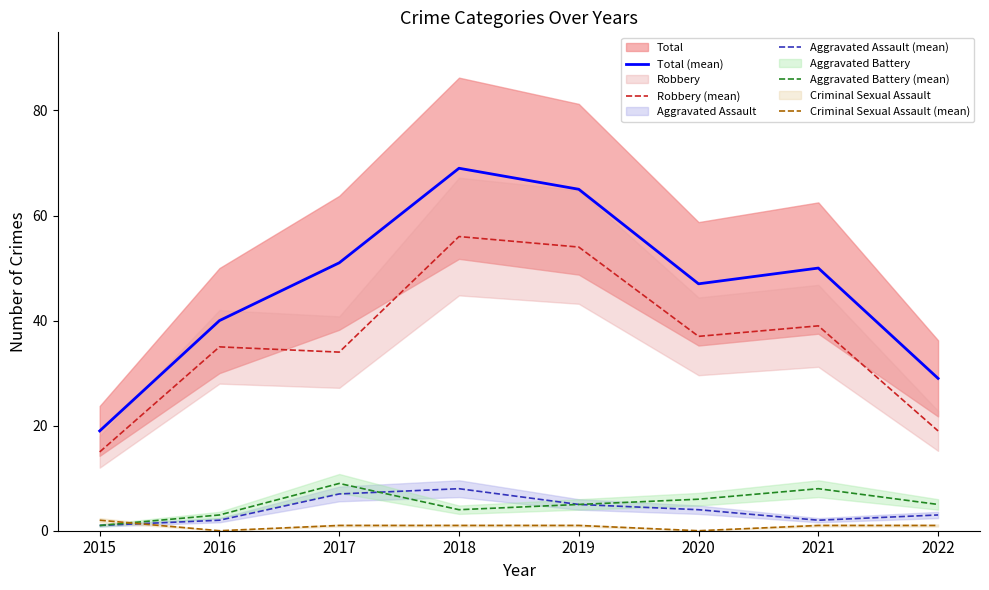

Where is the first local minimum for Total (mean)?

2020